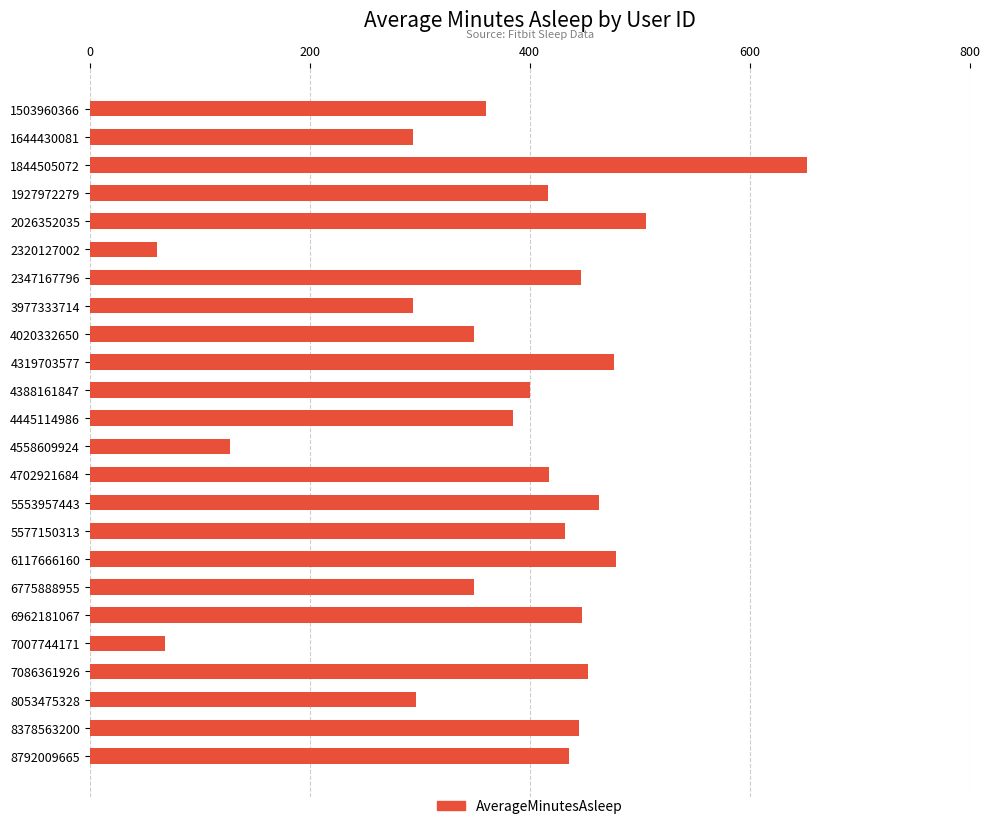

Which label corresponds to the largest value in the chart?

1844505072